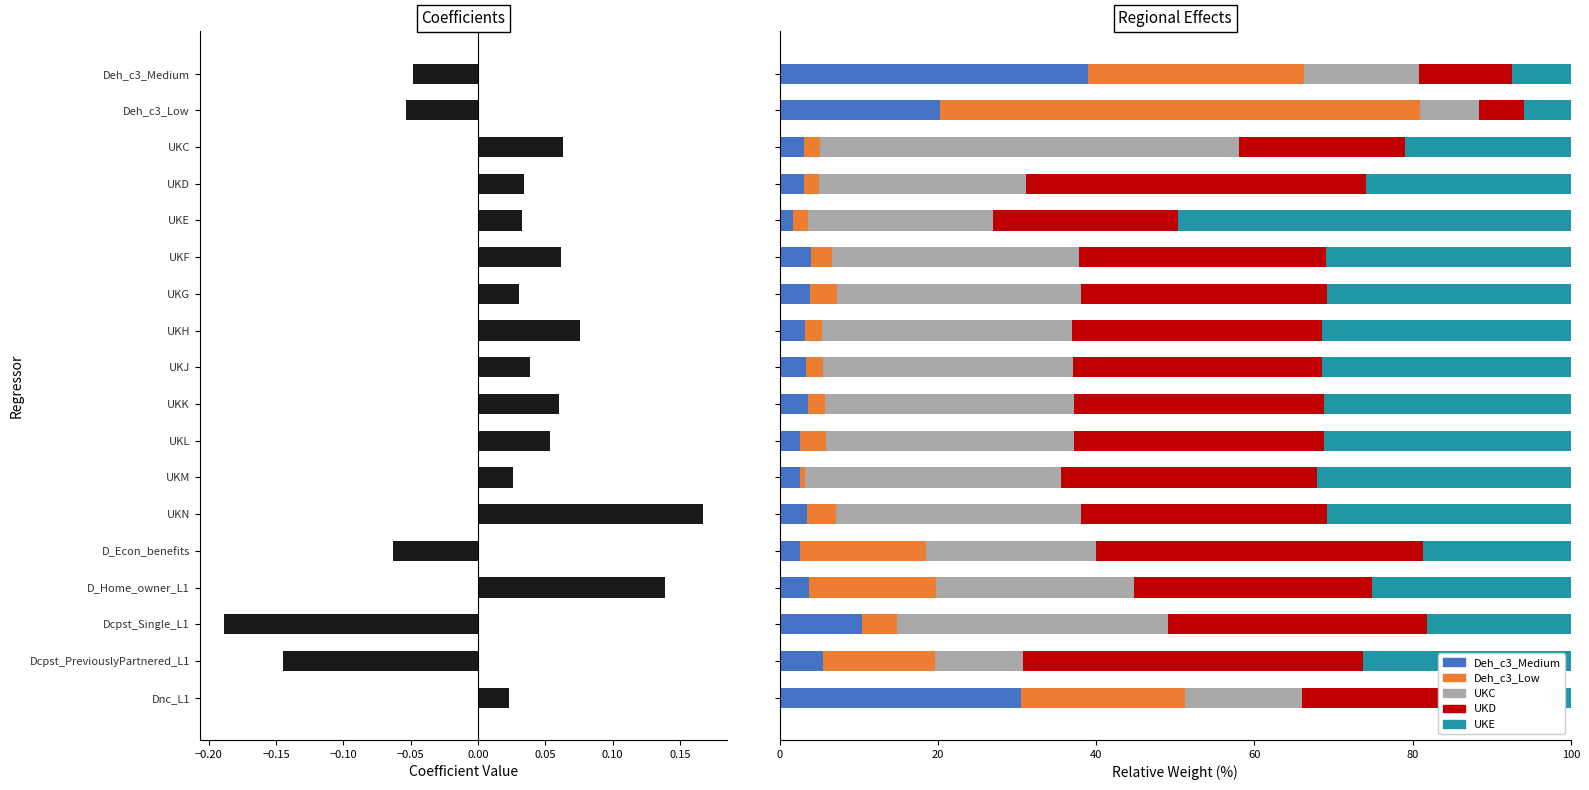

At Dcpst_PreviouslyPartnered_L1, list the series in order from largest to smallest.

UKD, UKE, Deh_c3_Low, UKC, Deh_c3_Medium, COEFFICIENT